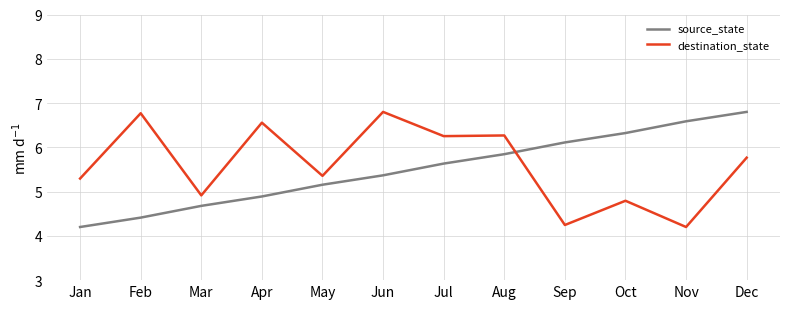

True or false: source_state has more than 1 interior local peaks.

False